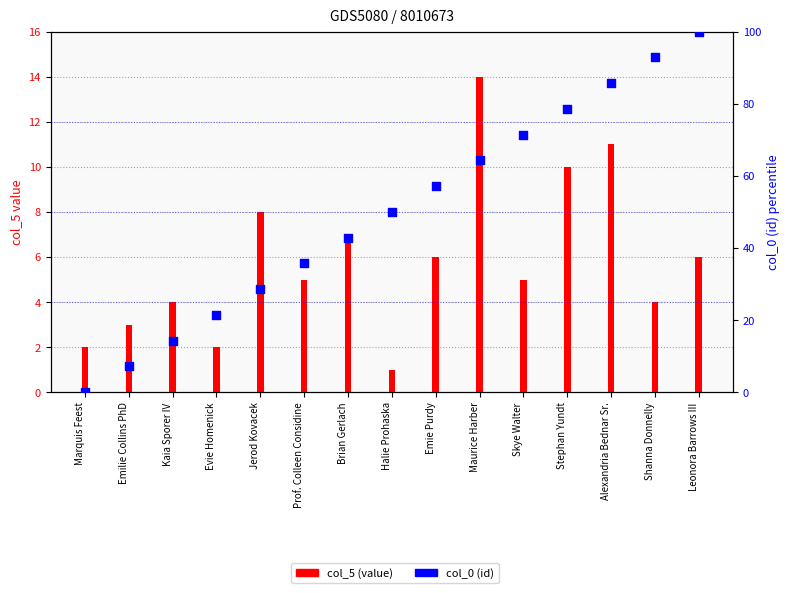

Is the value of col_0 (id) at Marquis Feest greater than the value of col_5 (value) at Shanna Donnelly?

No